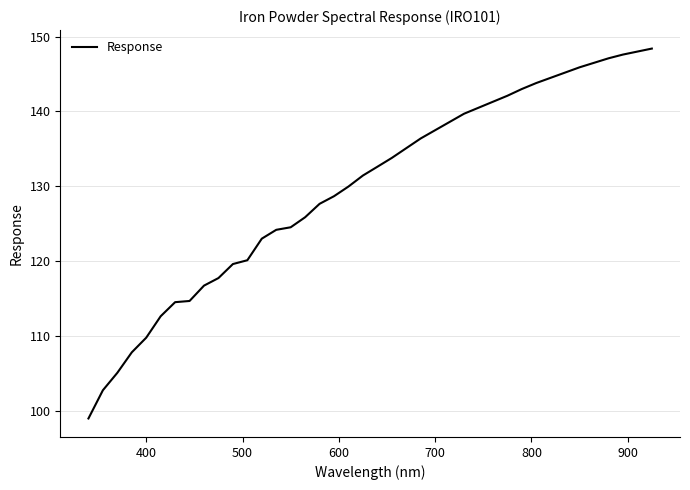

What is the difference between the maximum and minimum values?

49.4